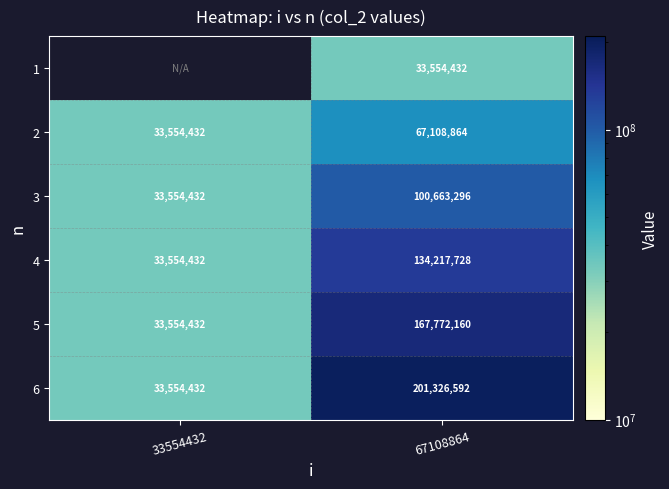

How many categories are shown in the chart?

2